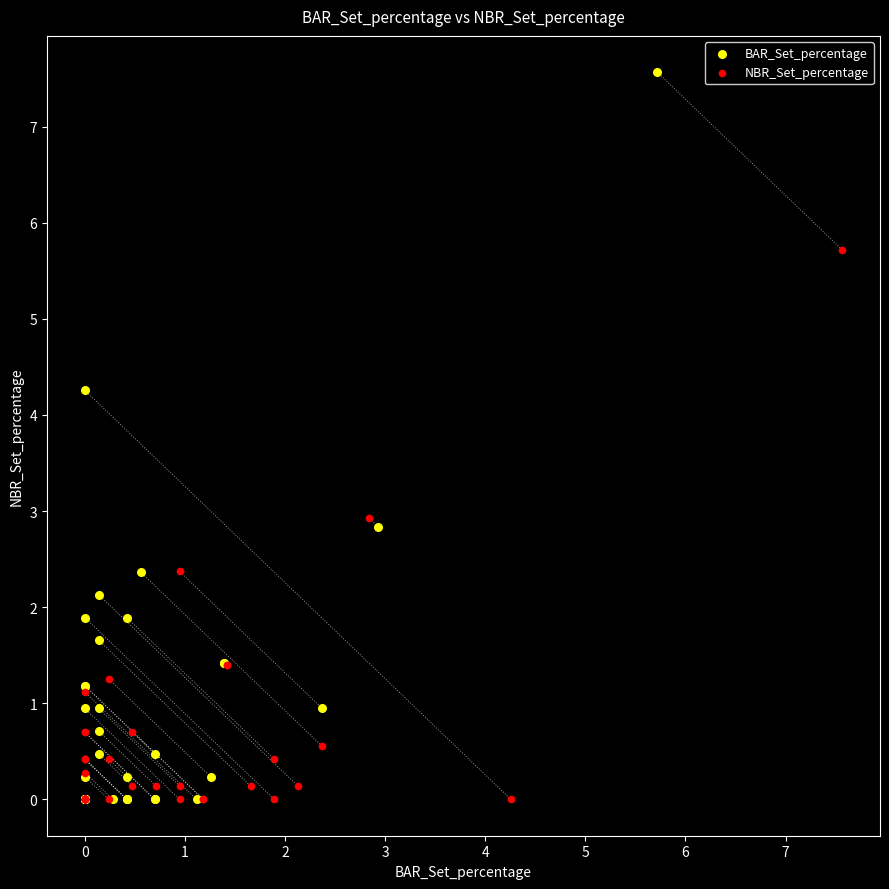

Which series has the largest Y range (max minus min)?

BAR_Set_percentage